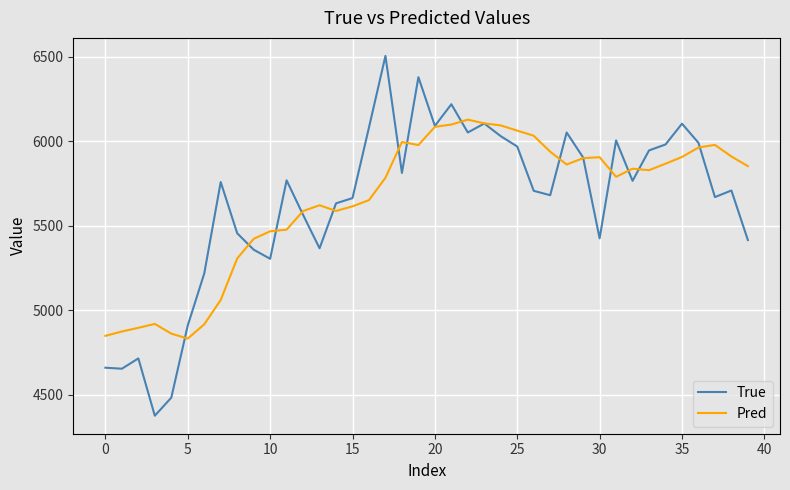

What is the smallest value displayed?

4377.0